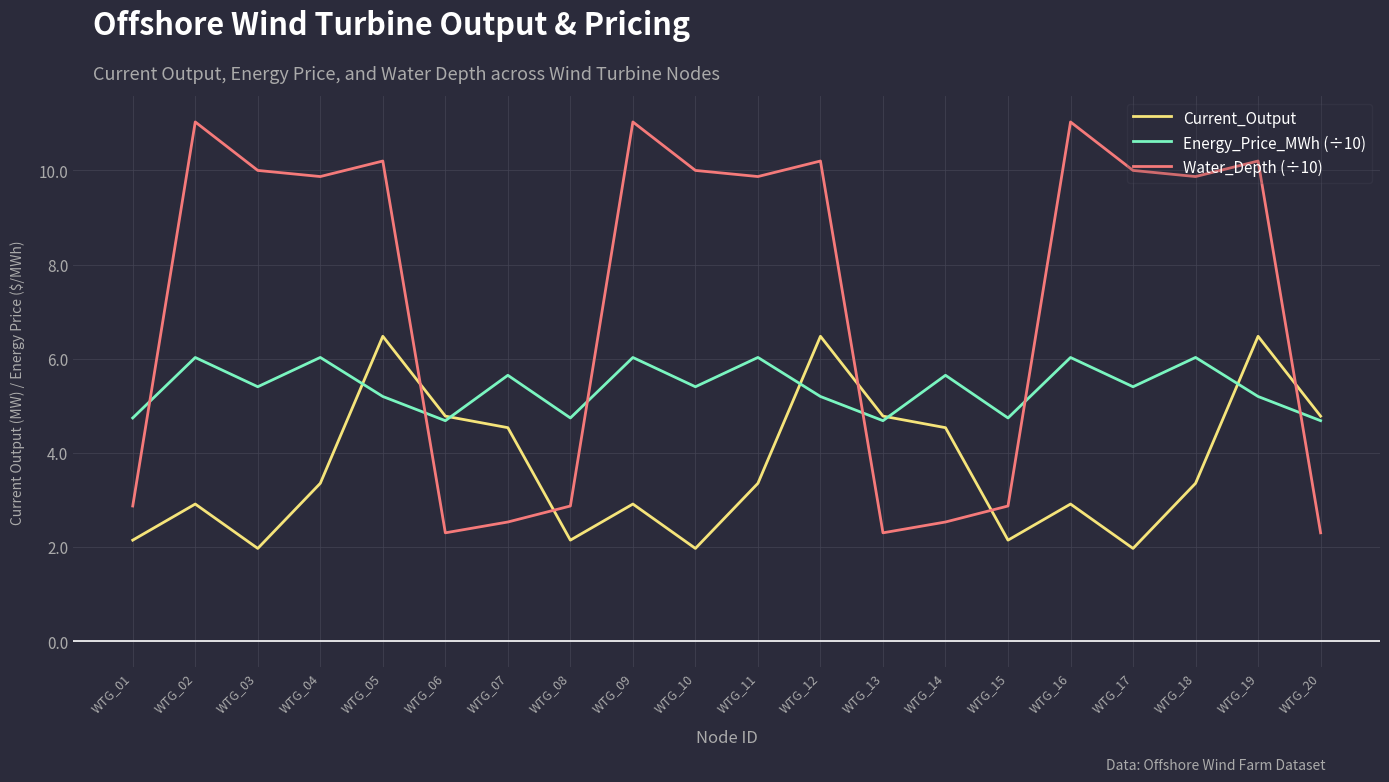

What is the maximum value for Energy_Price_MWh (÷10)?

6.0